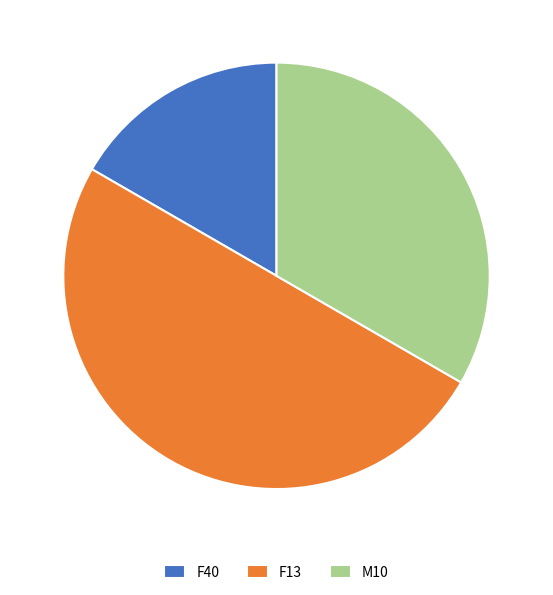

Which has a higher value, M10 or F40?

M10